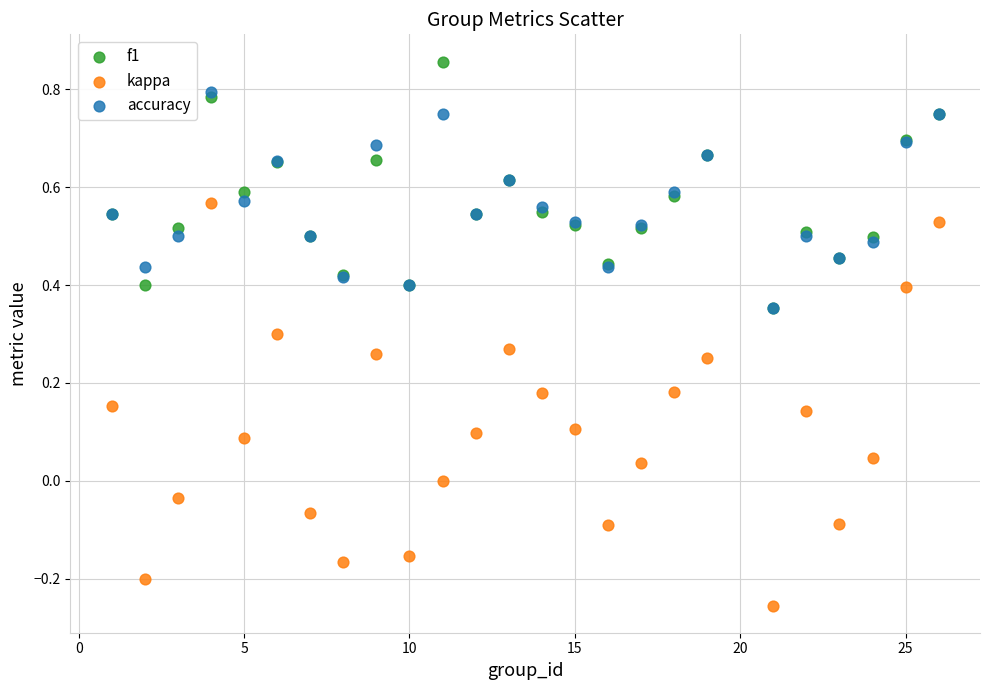

What are all the series names shown in the legend?

f1, kappa, accuracy